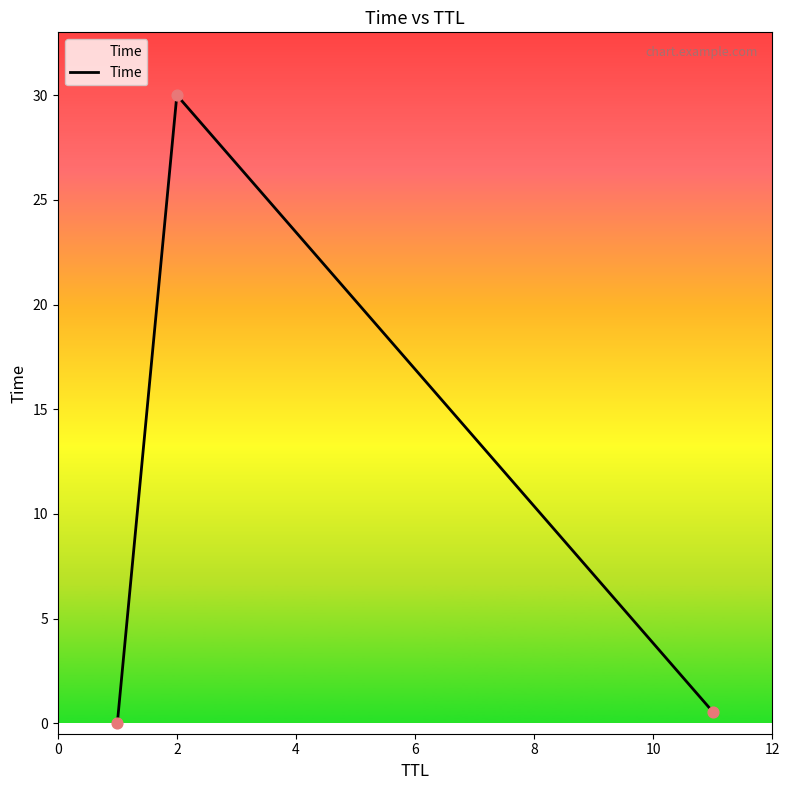

What is the difference between the maximum and minimum values?

30.0